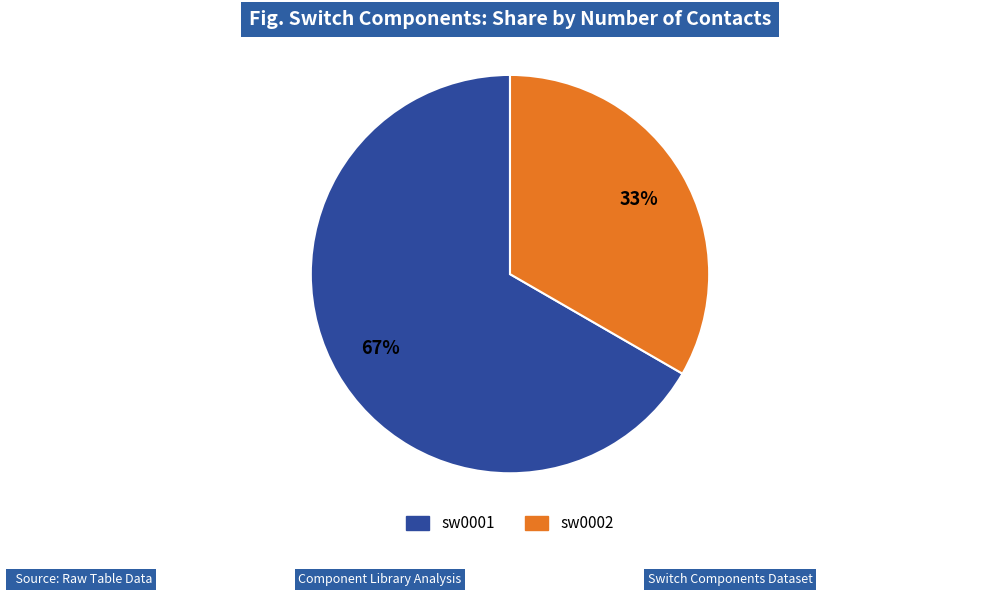

What is the largest slice in the pie chart?

sw0001